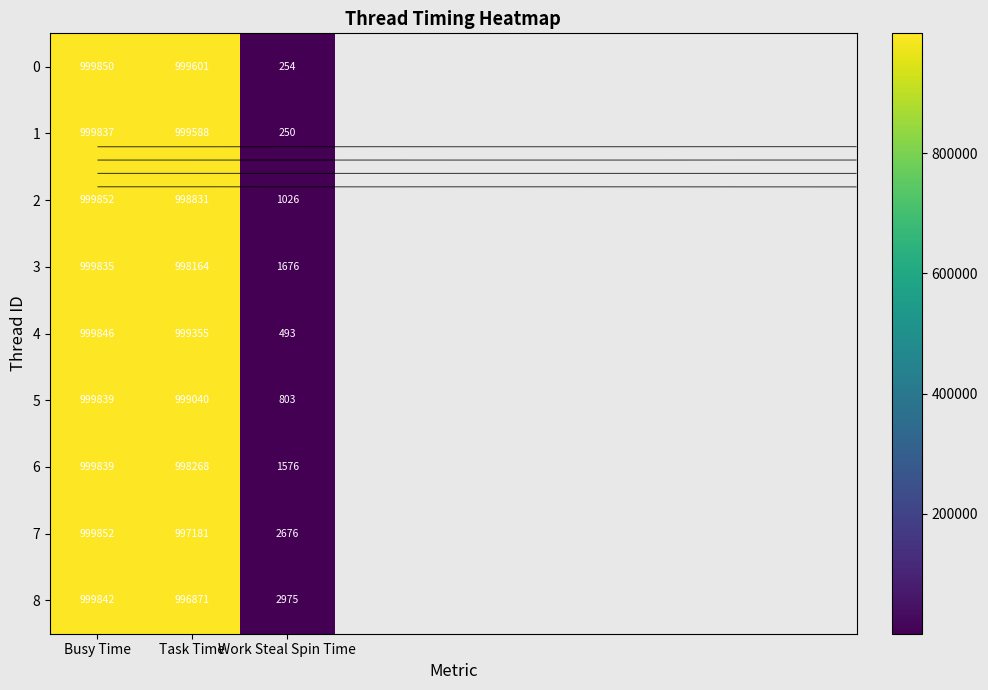

What is the sum of the 8 values at Work Steal Spin Time and Busy Time?

1002817